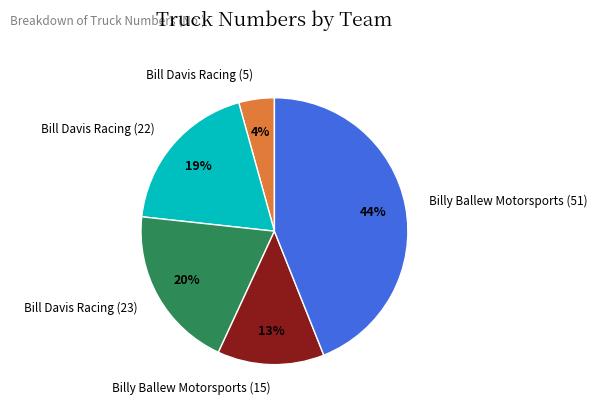

Is it true that Bill Davis Racing (5) is 4% of the pie?

True